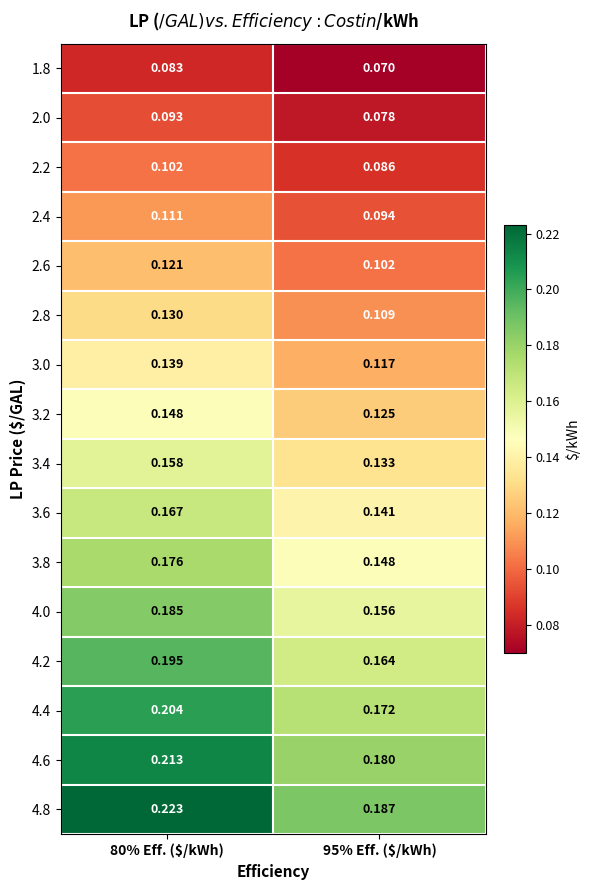

How many data points does each series have?

2